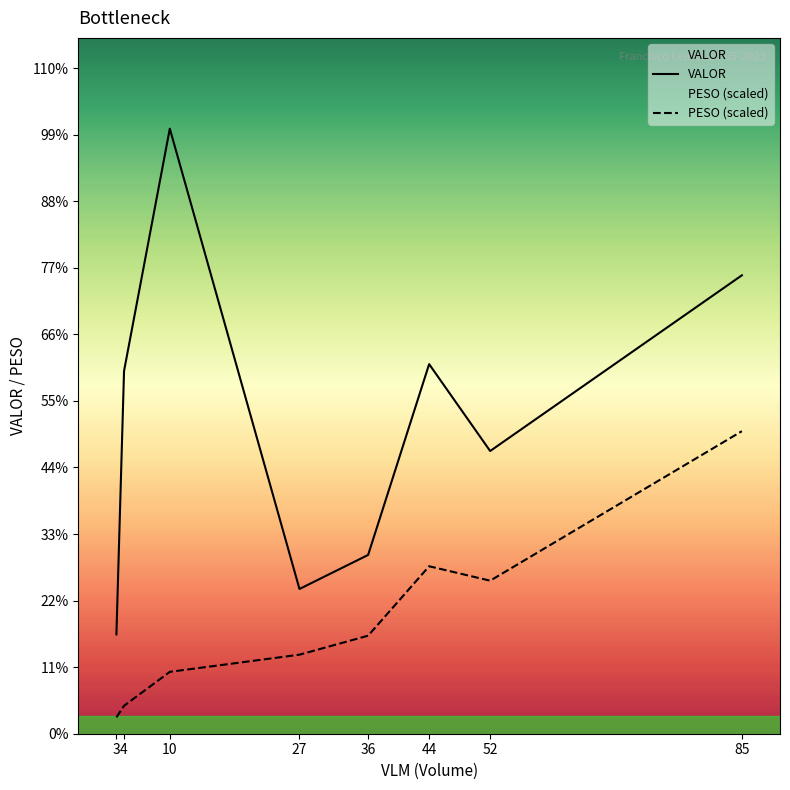

How many categories are shown in the chart?

8